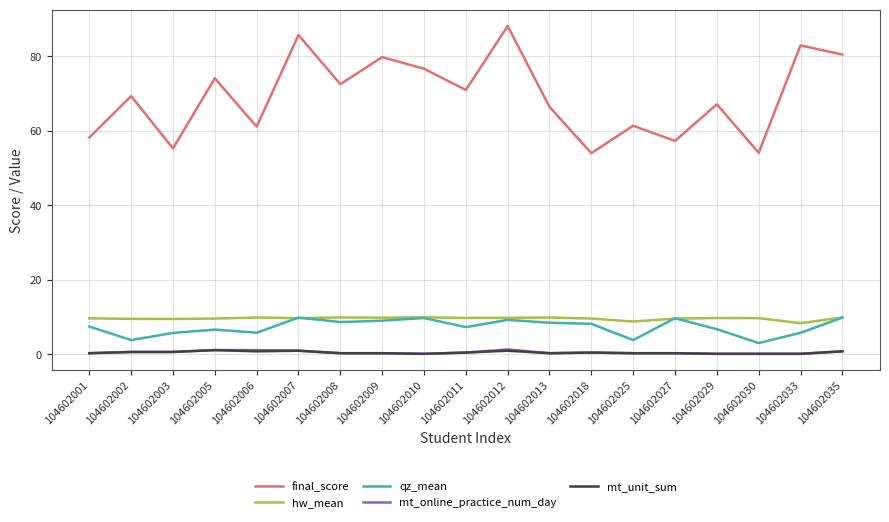

Where does the final_score series first go above 69?

104602002